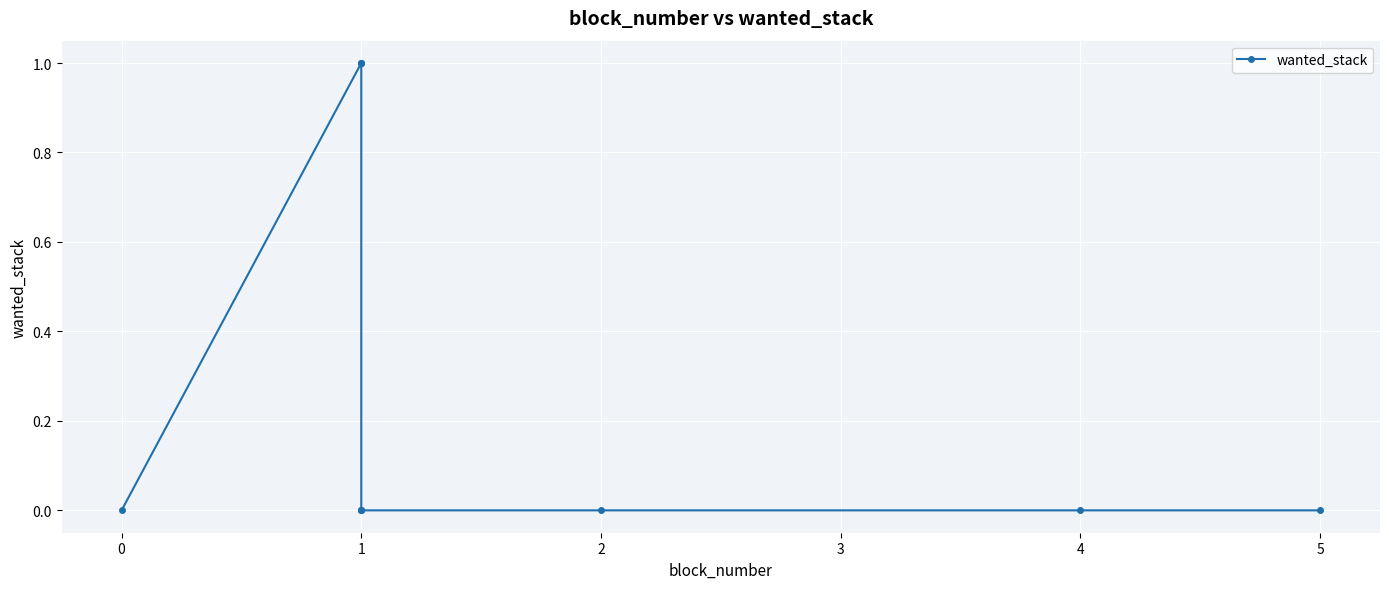

Between 1 and 2, which is larger?

1